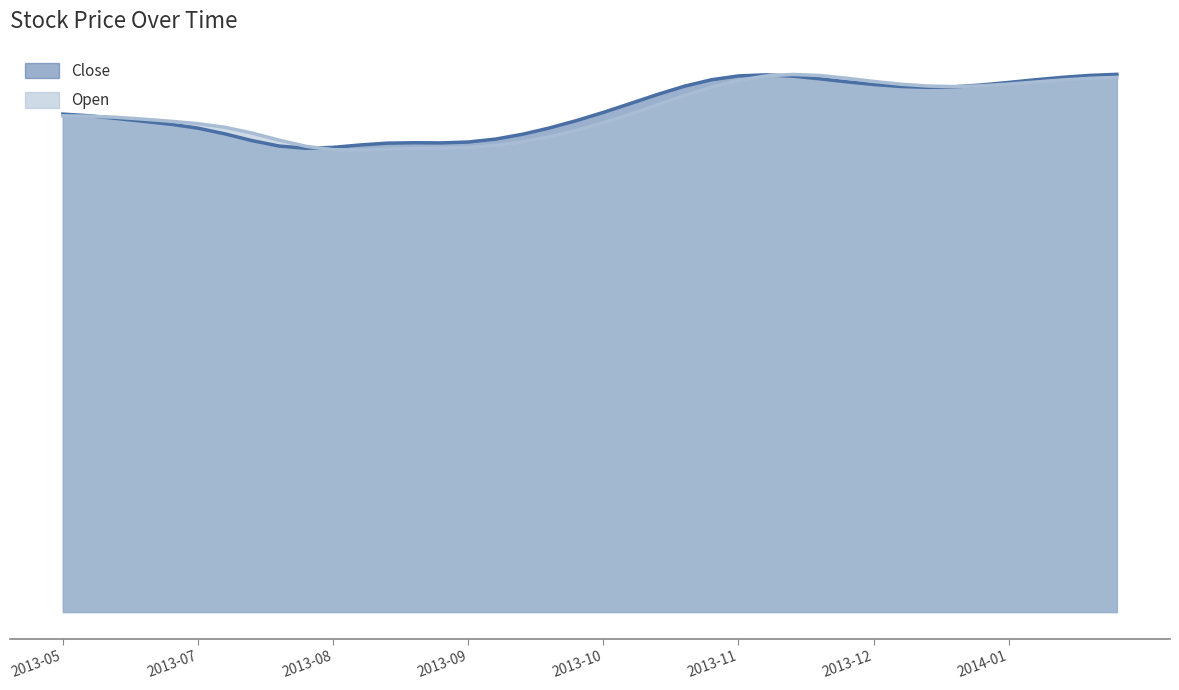

What is the difference between the highest and lowest values at 2013-05-28?

0.5